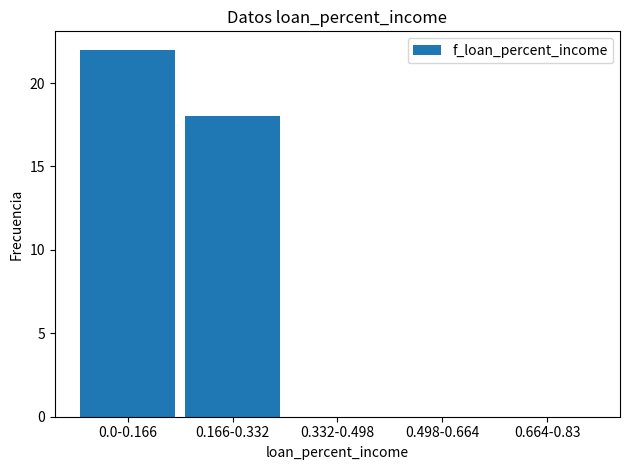

Reading left to right, list all the values displayed in this chart.

0.0-0.166=22	0.166-0.332=18	0.332-0.498=0	0.498-0.664=0	0.664-0.83=0